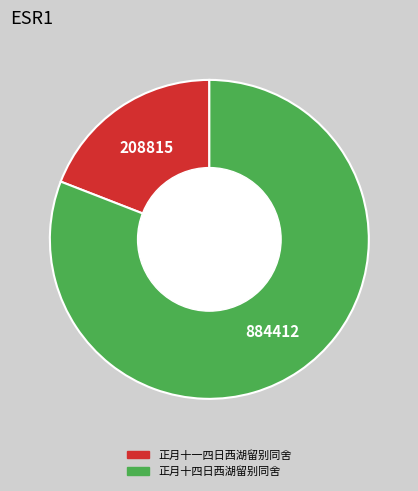

True or false: 正月十一四日西湖留别同舍 accounts for 19% of the total.

True